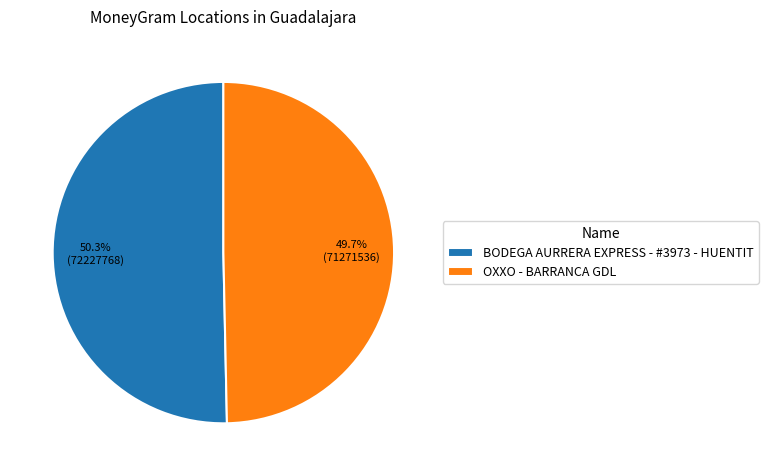

The BODEGA AURRERA EXPRESS - #3973 - HUENTIT slice represents 57% of the pie. True or false?

False